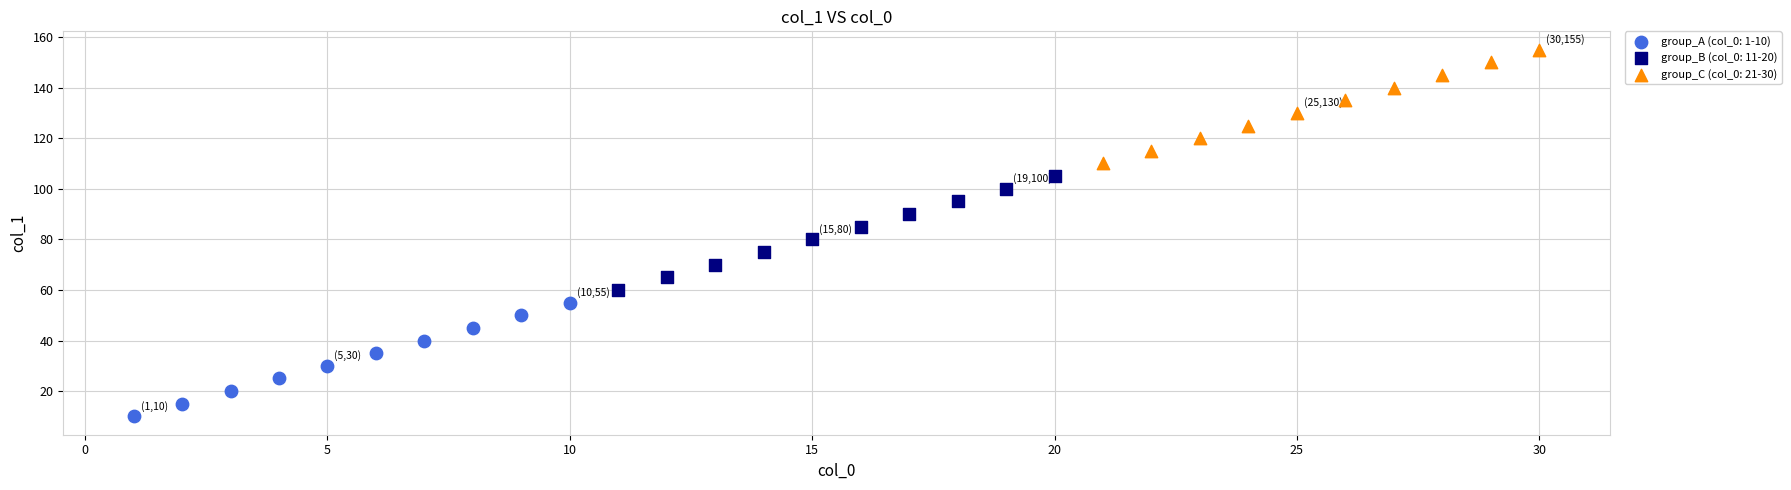

What are all the series names shown in the legend?

group_A (col_0: 1-10), group_B (col_0: 11-20), group_C (col_0: 21-30)